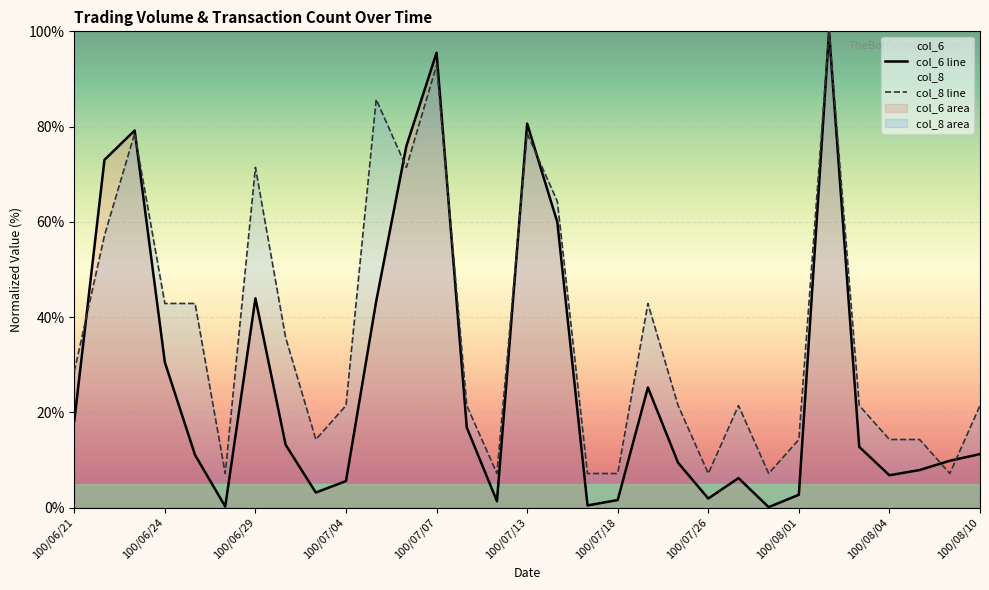

How many distinct data groups are displayed?

2